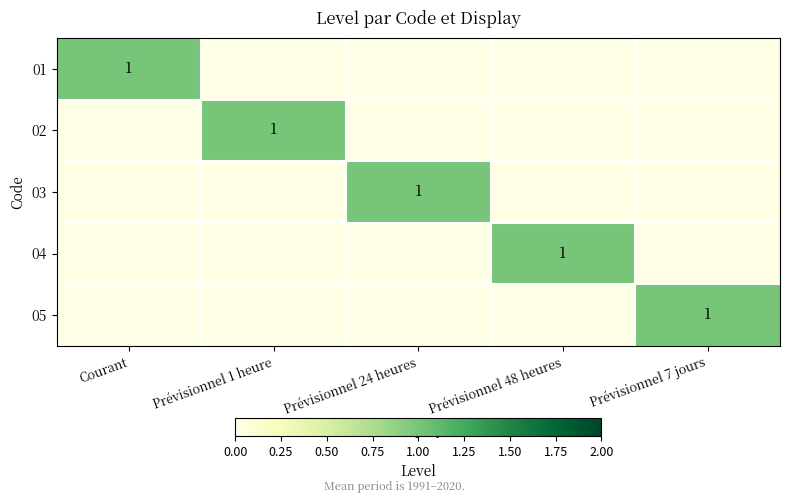

The value of 05 at Prévisionnel 7 jours is 0. True or false?

False